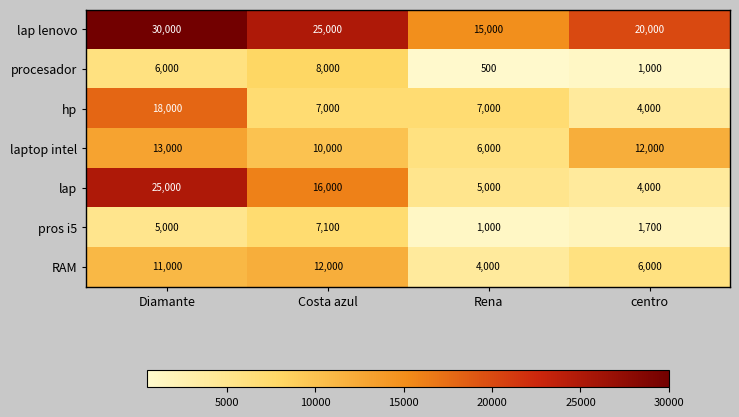

The lap lenovo series shows 11027 at Costa azul. True or false?

False